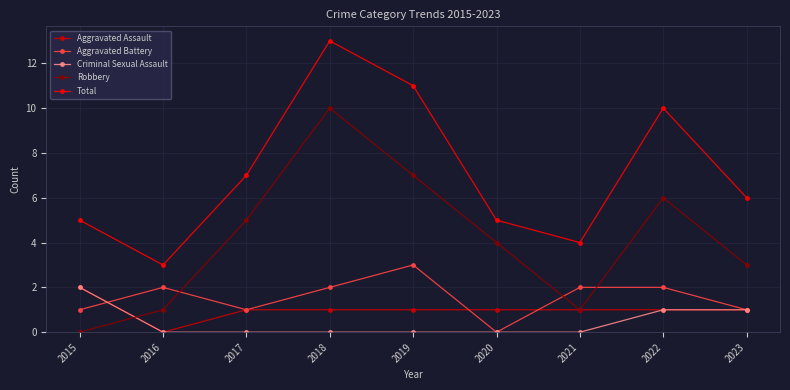

Which series changed the most between 2017 and 2020?

Total